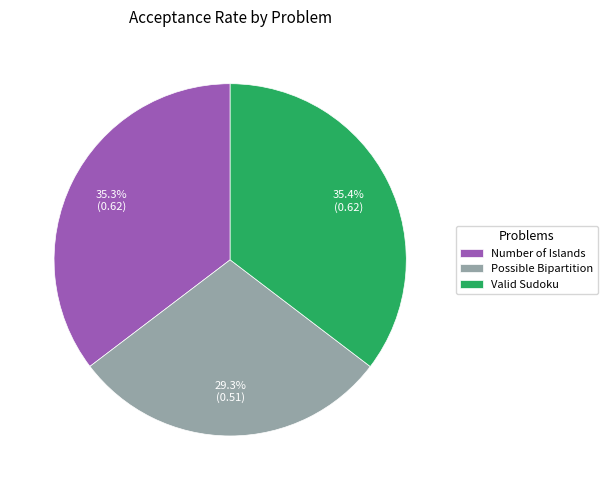

Which has a higher value, Possible Bipartition or Valid Sudoku?

Valid Sudoku